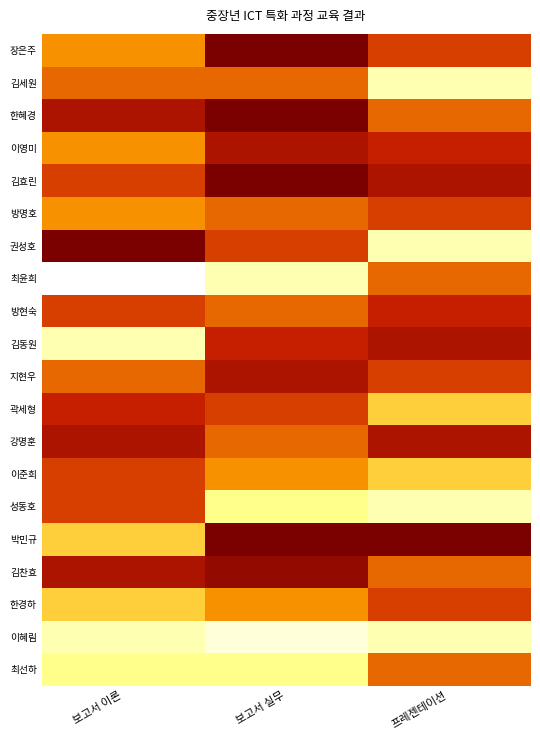

What is the smallest value displayed?

87